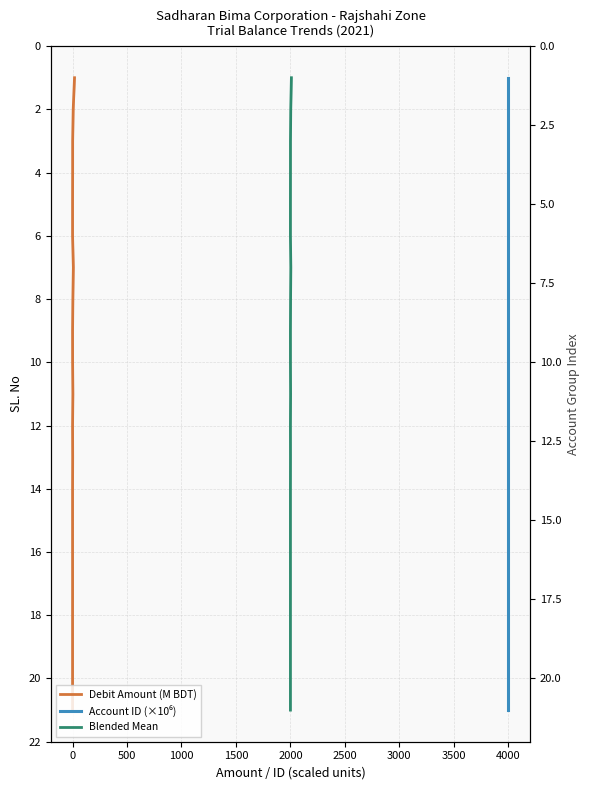

How many lines are shown in the chart?

3